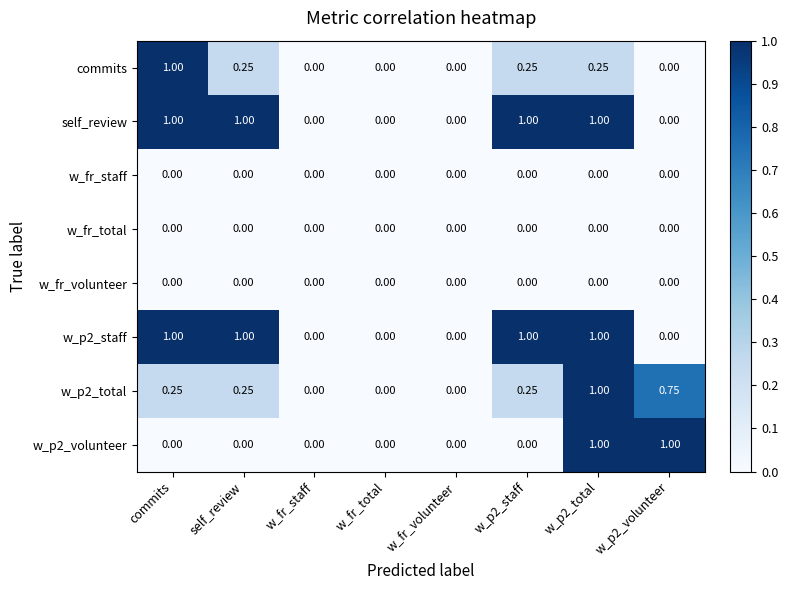

Is the value of w_p2_total at w_p2_total greater than the value of self_review at w_fr_total?

Yes